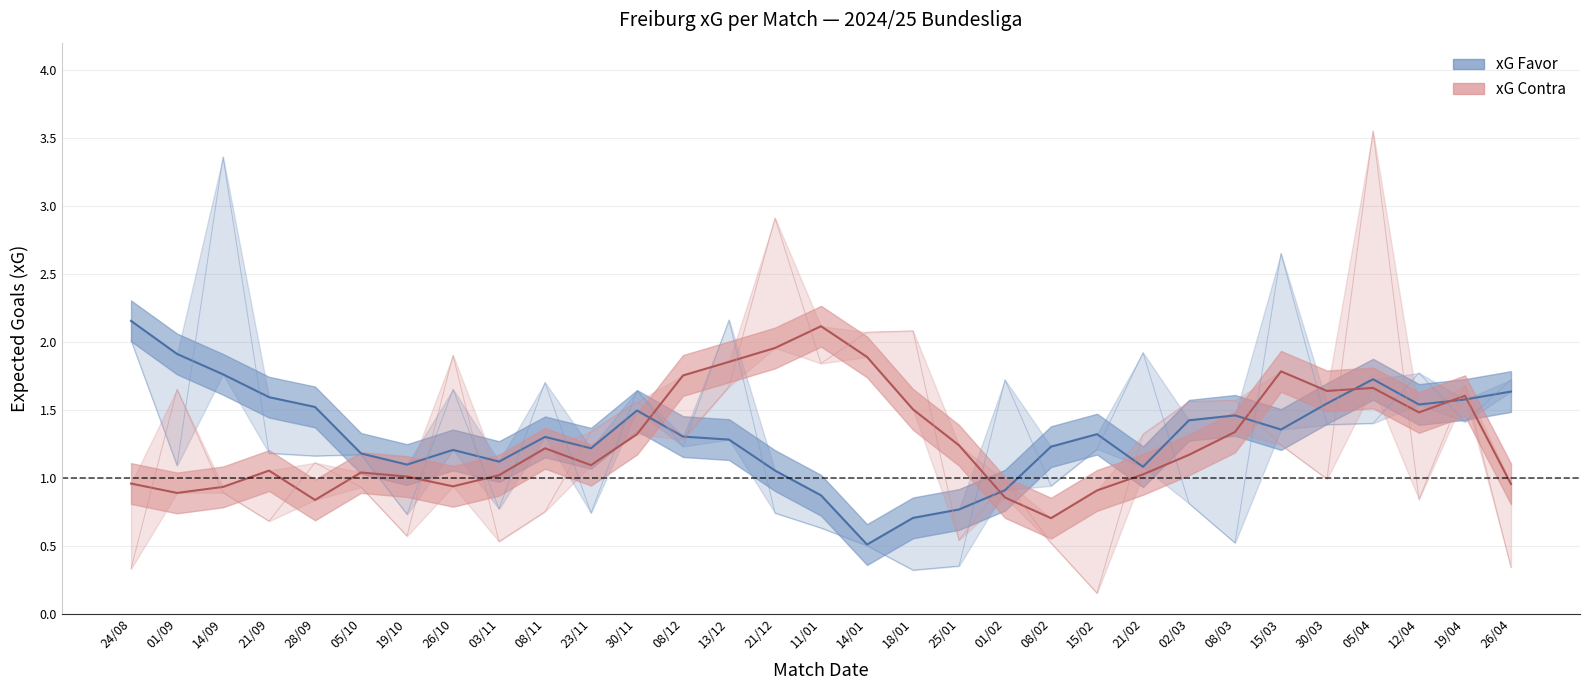

At how many categories does at least one series exceed 3?

2